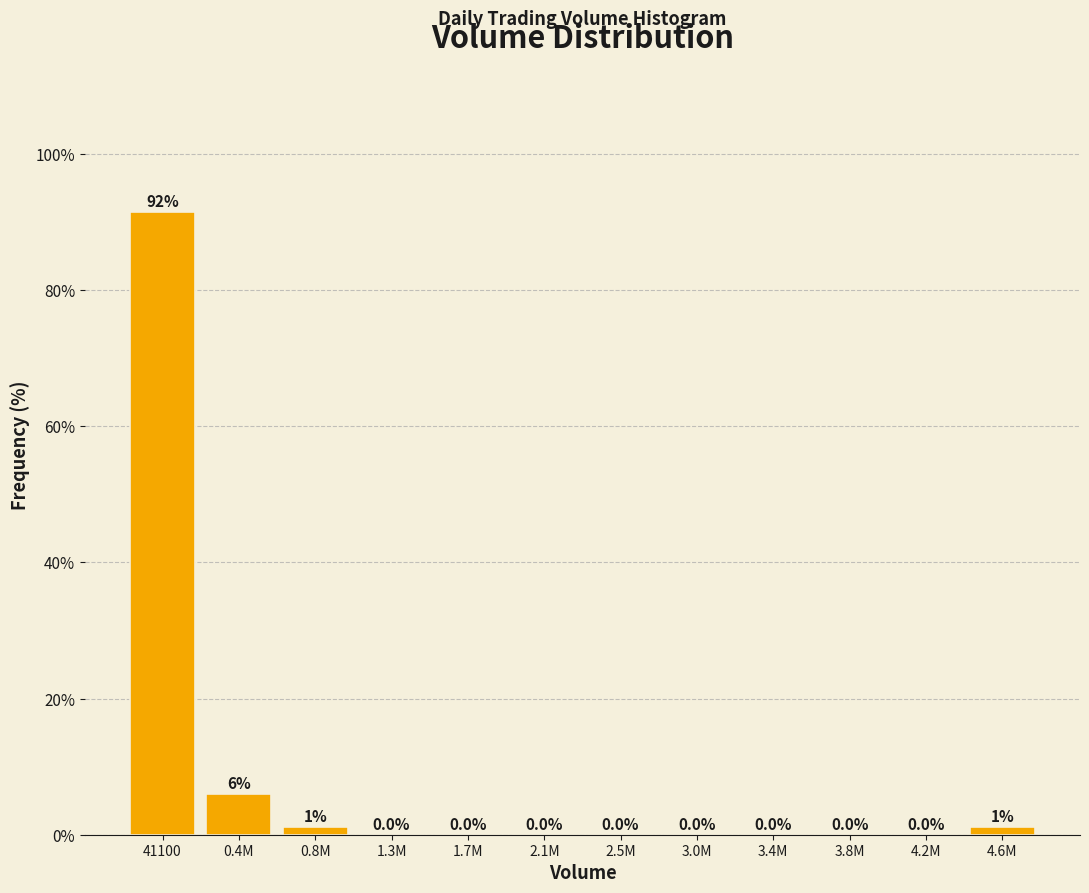

Reading left to right, transcribe all the data shown in this chart.

41100=91.6	0.4M=6.0	0.8M=1.2	1.3M=0.0	1.7M=0.0	2.1M=0.0	2.5M=0.0	3.0M=0.0	3.4M=0.0	3.8M=0.0	4.2M=0.0	4.6M=1.2